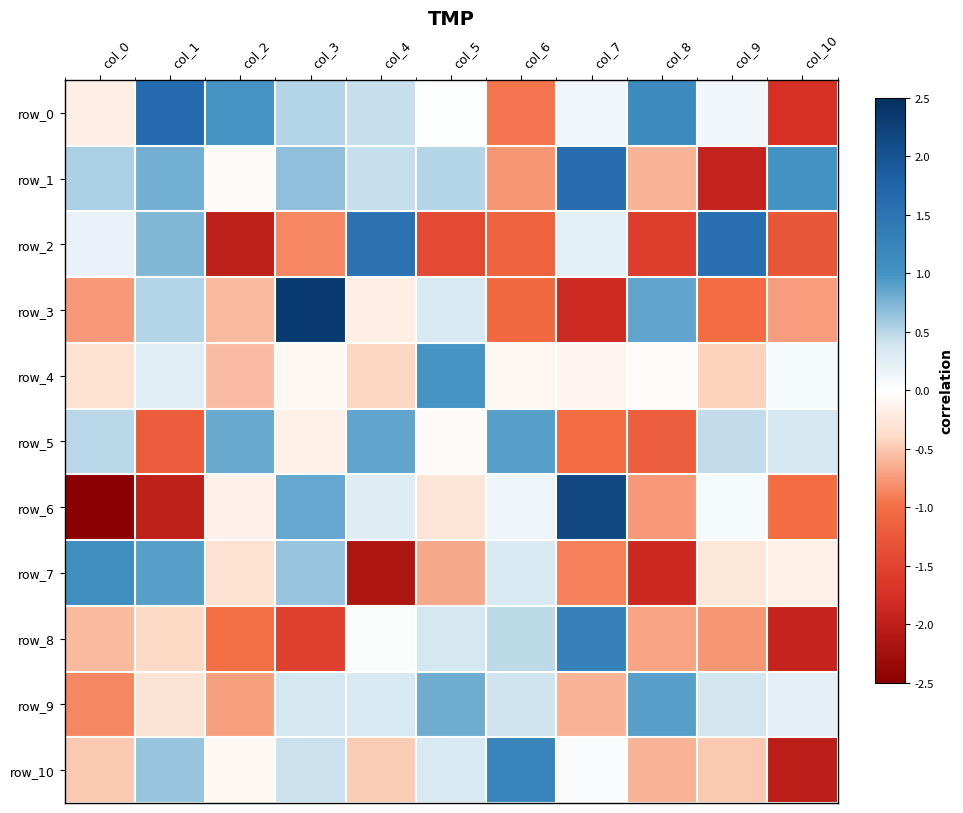

The value of row_2 at col_1 is 0.9. True or false?

False